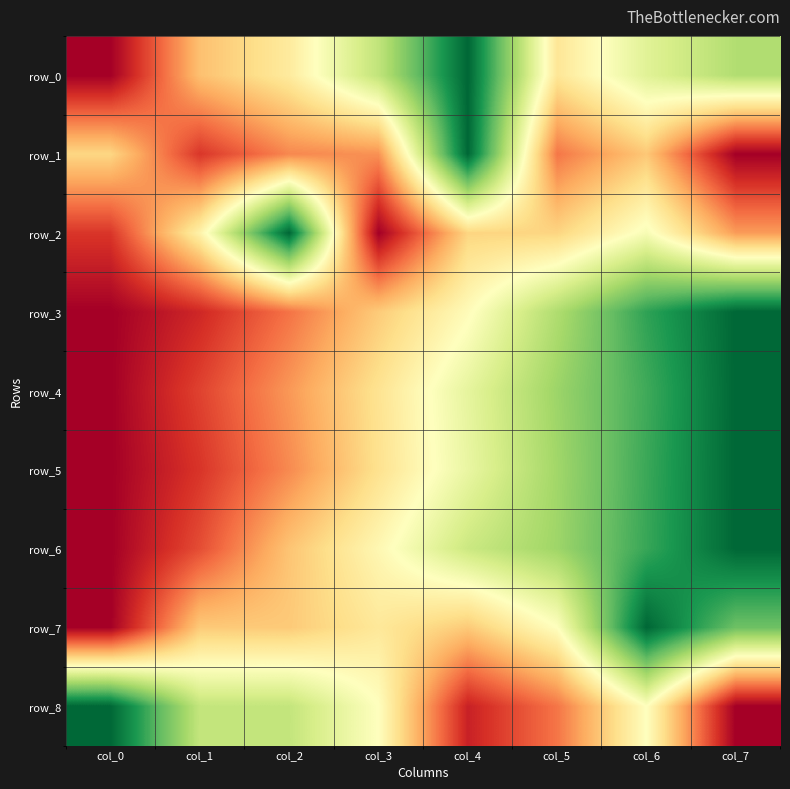

Is it true that row_6 equals 0.6 at col_4?

True